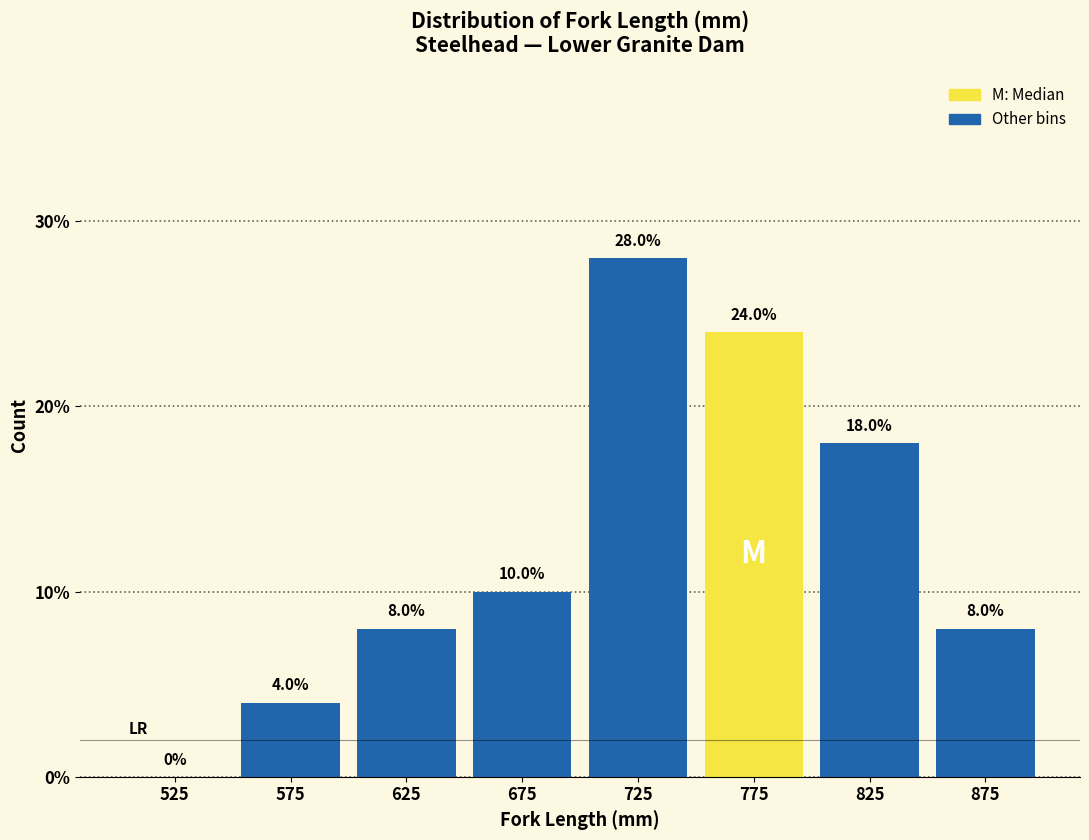

Reading left to right, transcribe this chart: for each bar, give the range it covers on the x-axis and its height.

500 to 550: 0.0
550 to 600: 4.0
600 to 650: 8.0
650 to 700: 10.0
700 to 750: 28.0
750 to 800: 24.0
800 to 850: 18.0
850 to 900: 8.0